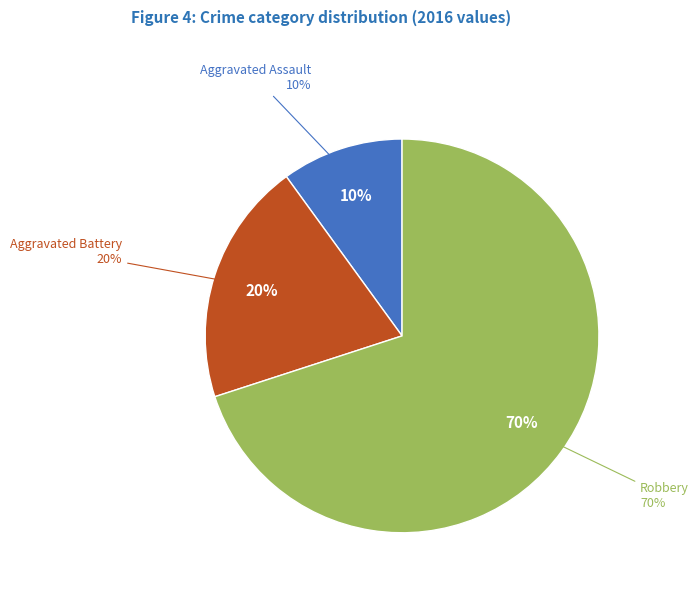

To the nearest percent, what is the difference between the largest and smallest slice percentages?

60%